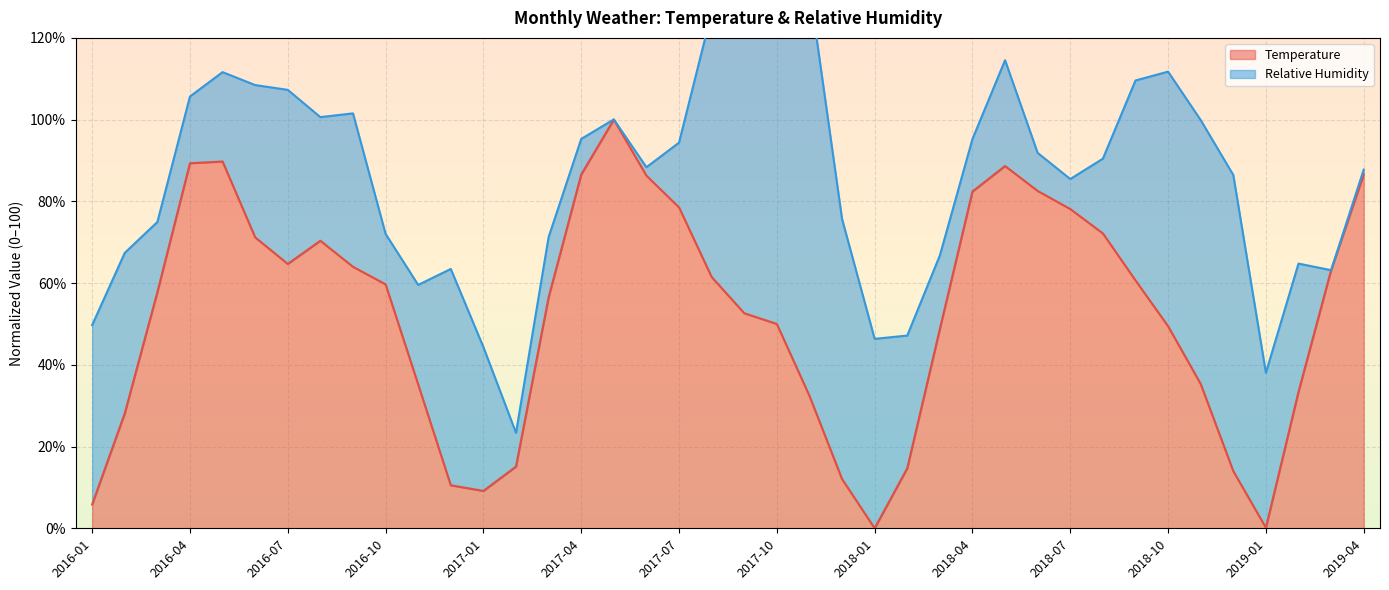

What is the highest value of the Temperature series?

100.0